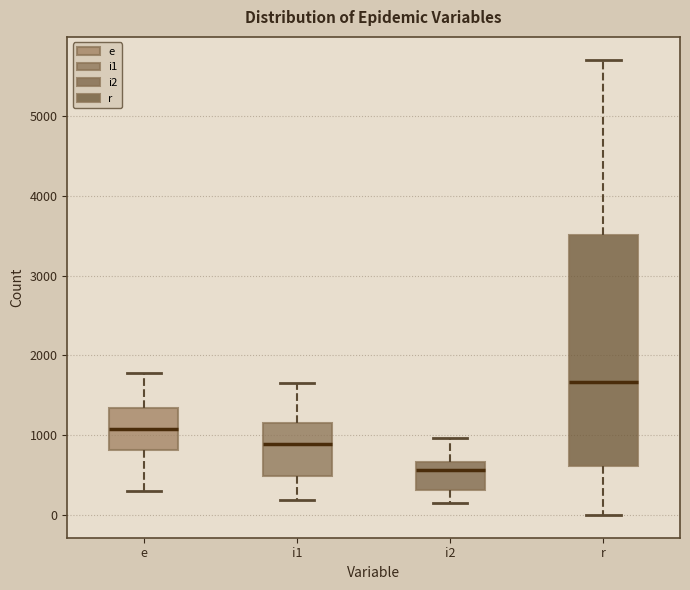

Reading left to right, read every box against the y-axis: the position of its median line, the range the box covers, and the ends of its whiskers. The values are not printed on the chart, so give them approximately, as read against the axis.

e: median 1100, box 800 to 1300, whiskers 300 to 1800
i1: median 900, box 500 to 1100, whiskers 200 to 1700
i2: median 600, box 300 to 700, whiskers 200 to 1000
r: median 1700, box 600 to 3500, whiskers 0 to 5700